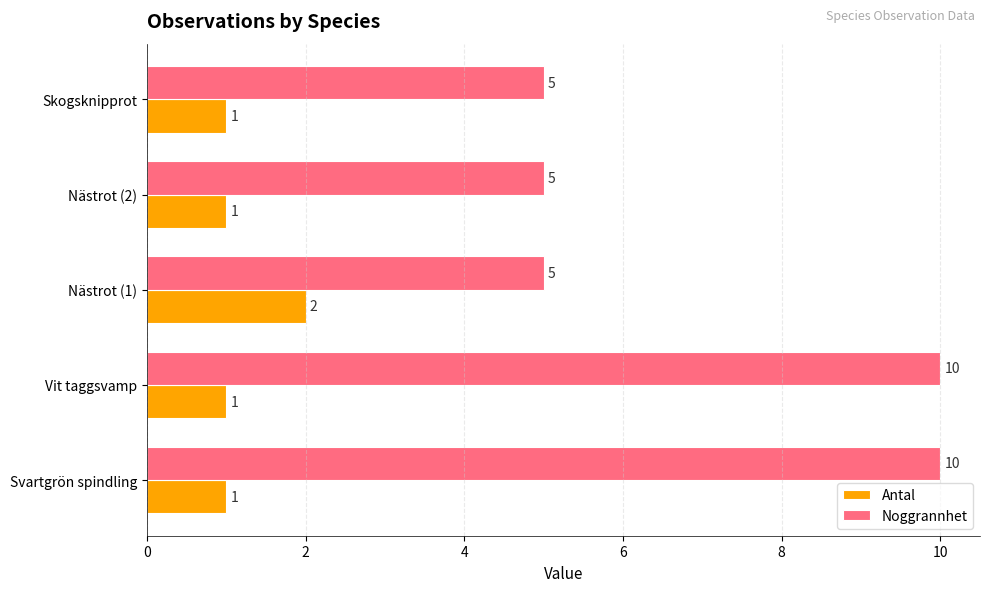

What is the sum of all Noggrannhet values?

35